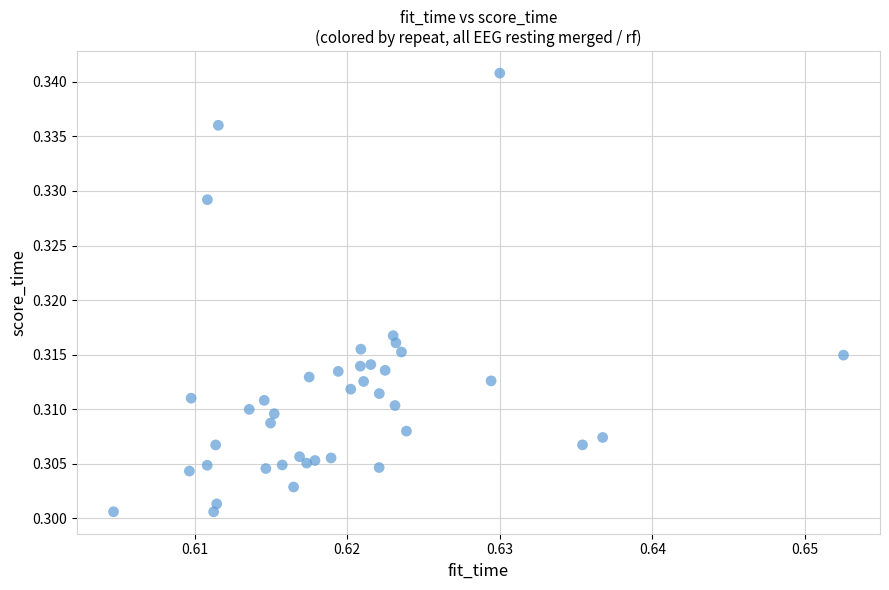

How many points are shown in the scatter plot?

40